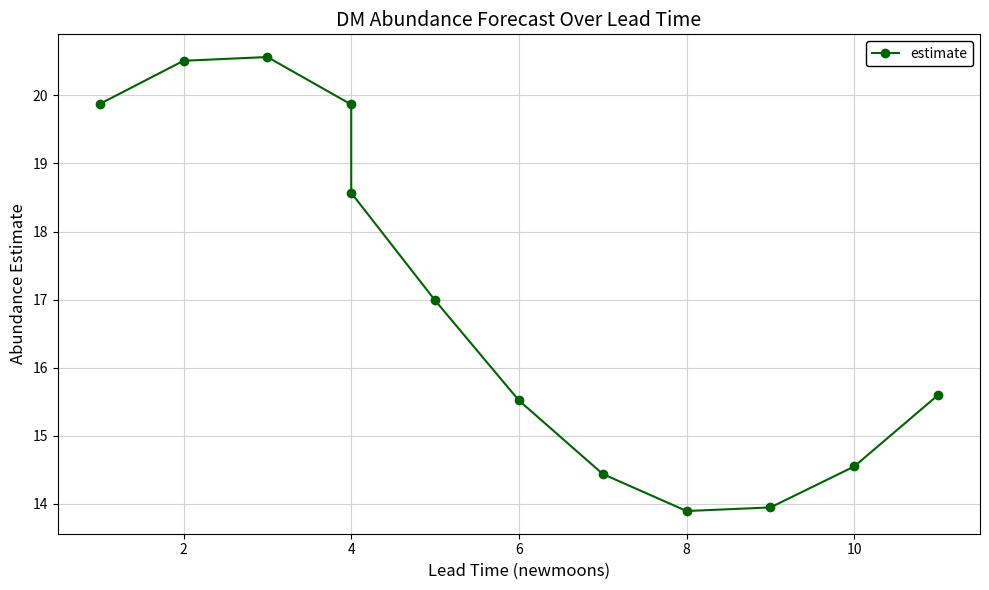

How many lines are shown in the chart?

1